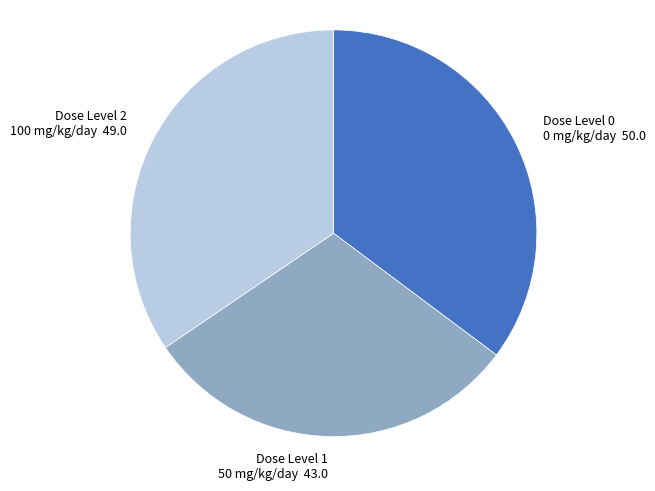

Is there any slice that represents more than half of the pie?

No